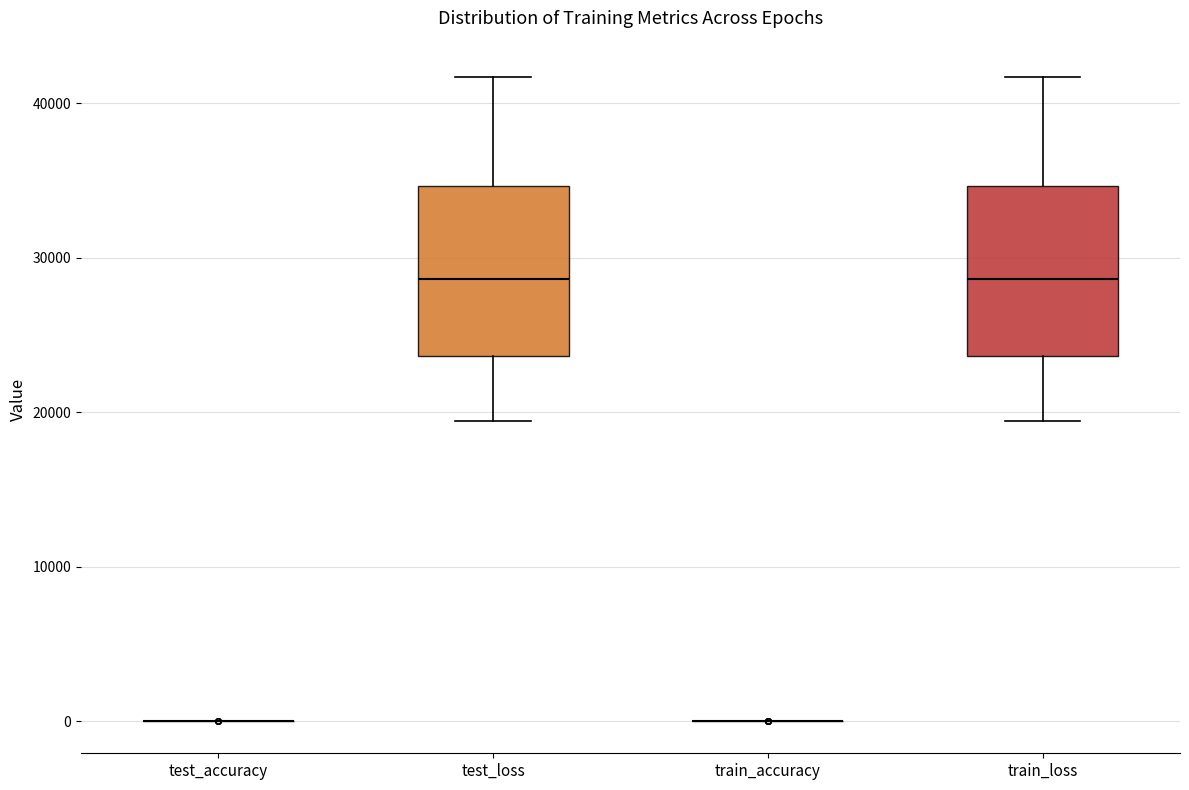

Reading left to right, read every box against the y-axis: the position of its median line, the range the box covers, and the ends of its whiskers. The values are not printed on the chart, so give them approximately, as read against the axis.

test_accuracy: box collapsed to a line at 0, whiskers 0 to 0
test_loss: median 29000, box 24000 to 35000, whiskers 19000 to 42000
train_accuracy: box collapsed to a line at 0, whiskers 0 to 0
train_loss: median 29000, box 24000 to 35000, whiskers 19000 to 42000